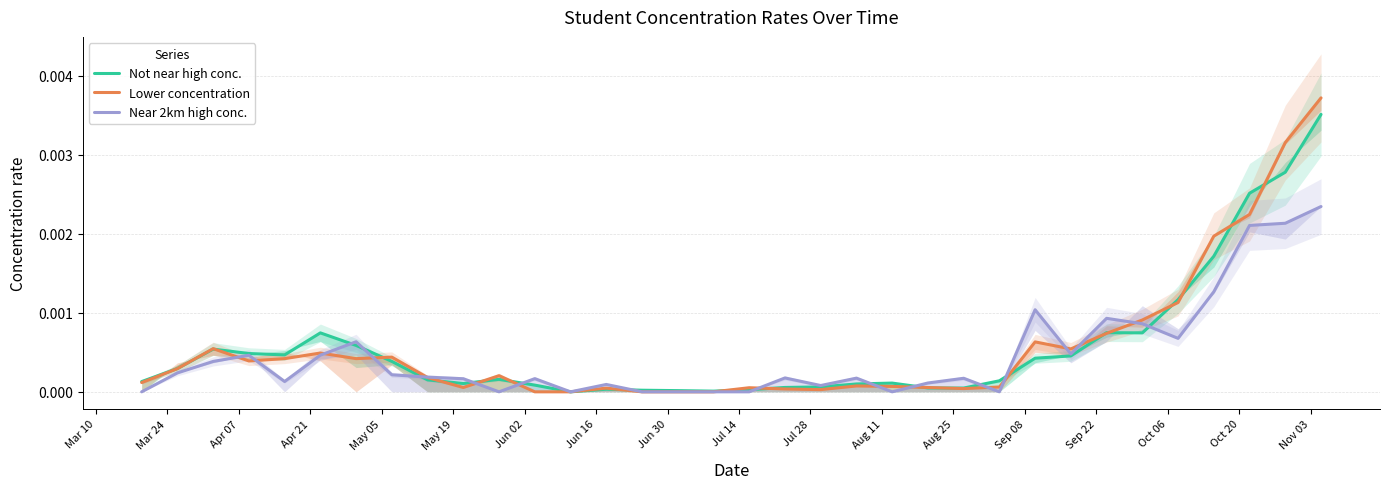

In Not near high conc., how many points are higher than both neighbors (excluding endpoints)?

6